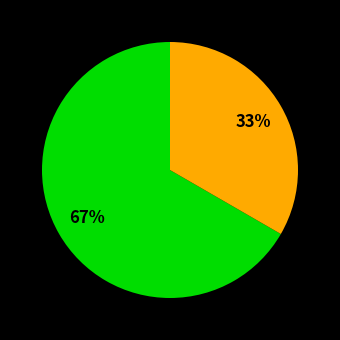

Does any single category account for the majority?

Yes